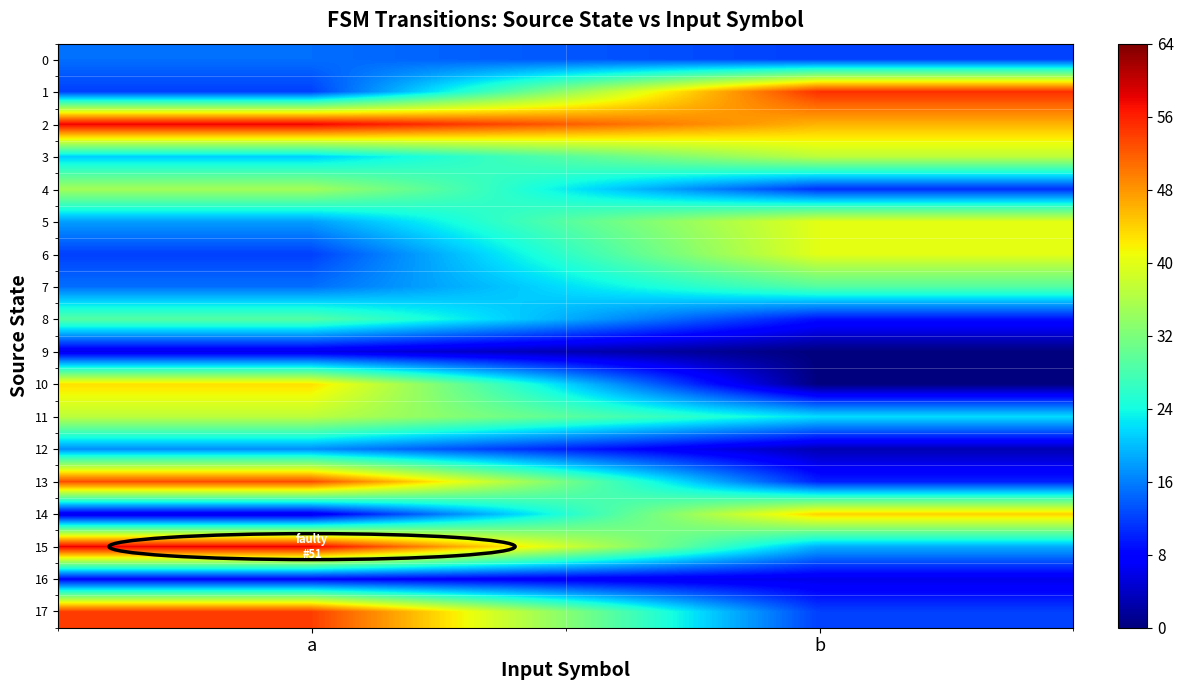

Count the number of data series in this chart.

18